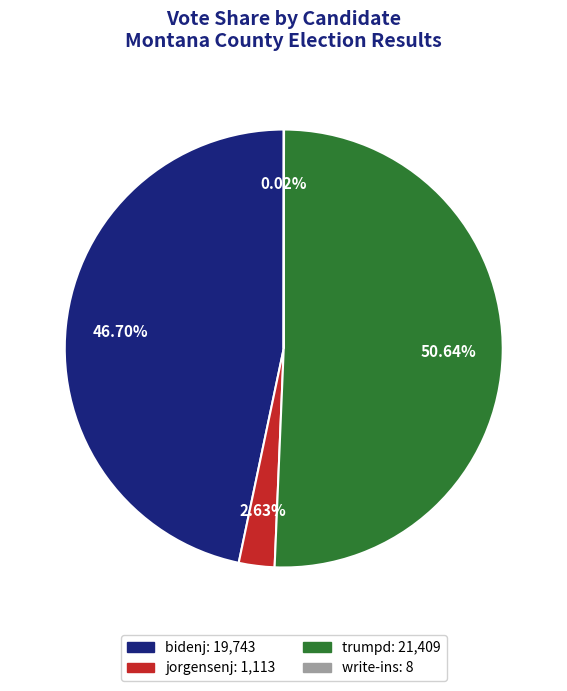

To the nearest percent, what percentage of the pie is jorgensenj?

3%